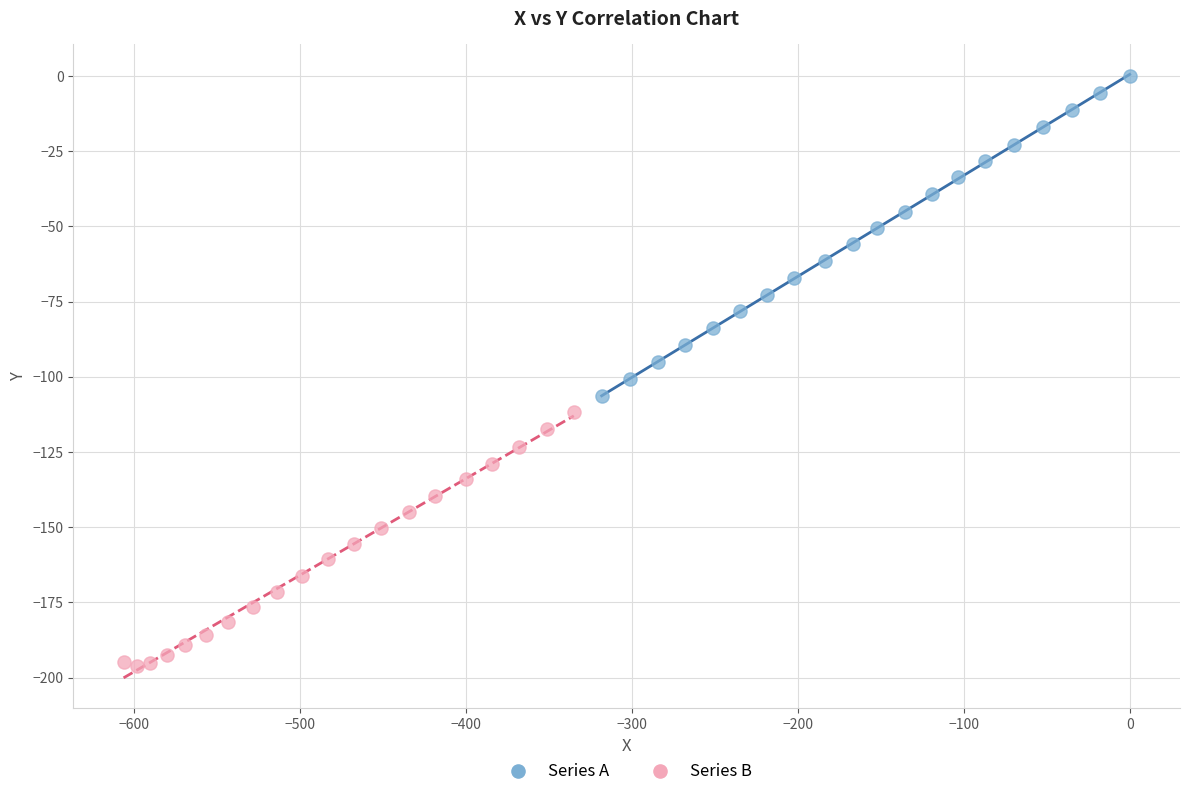

Which series has the widest spread of Y values?

Series A